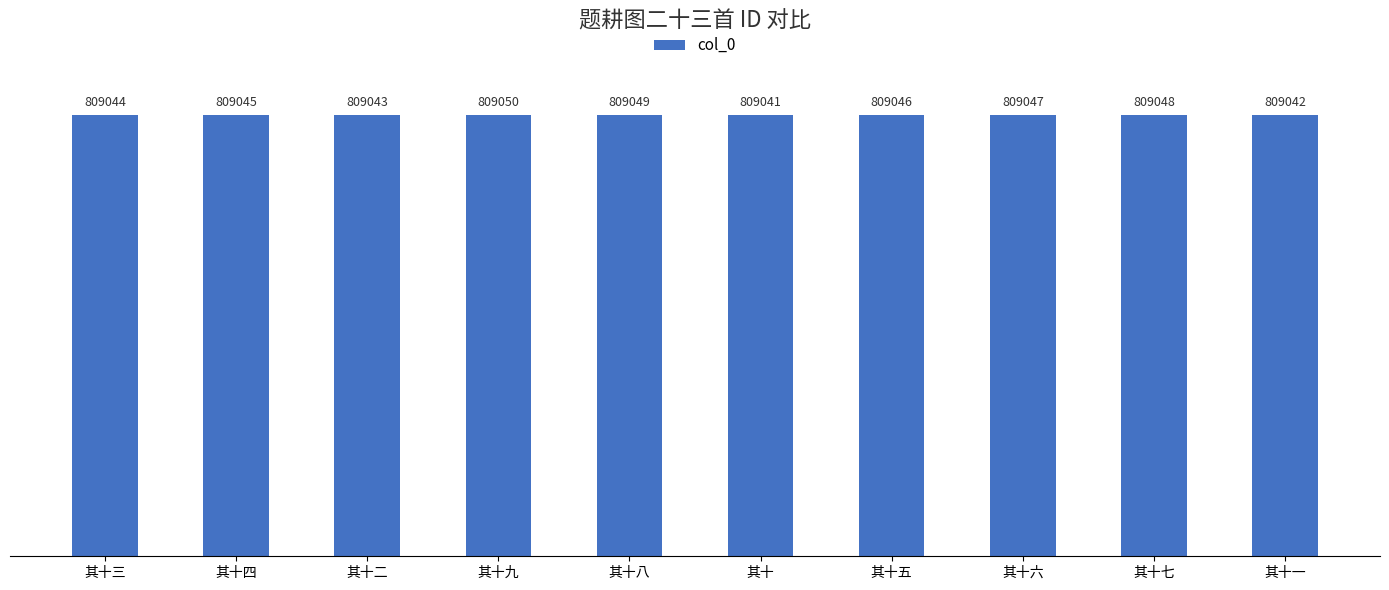

True or false: the data shows 361219 at 其十三.

False